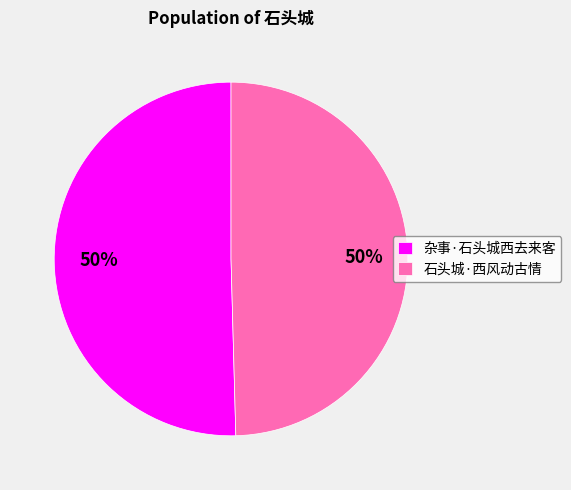

What is the ratio of the value at 杂事·石头城西去来客 to the value at 石头城·西风动古情?

1.0